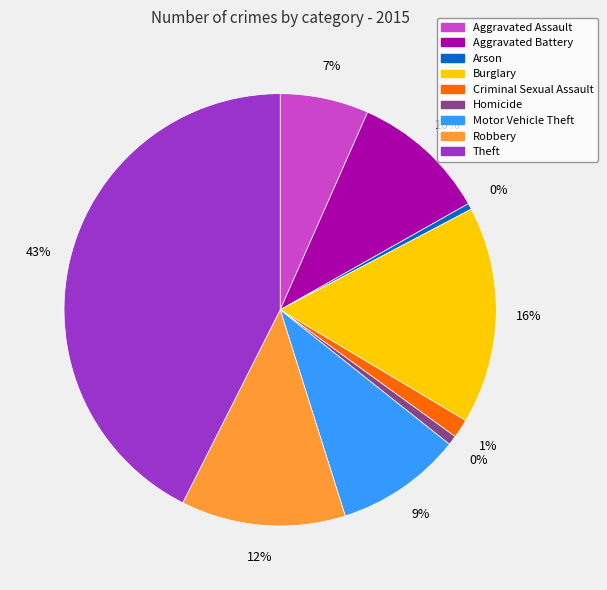

What percentage is NOT represented by Theft?

57.4%